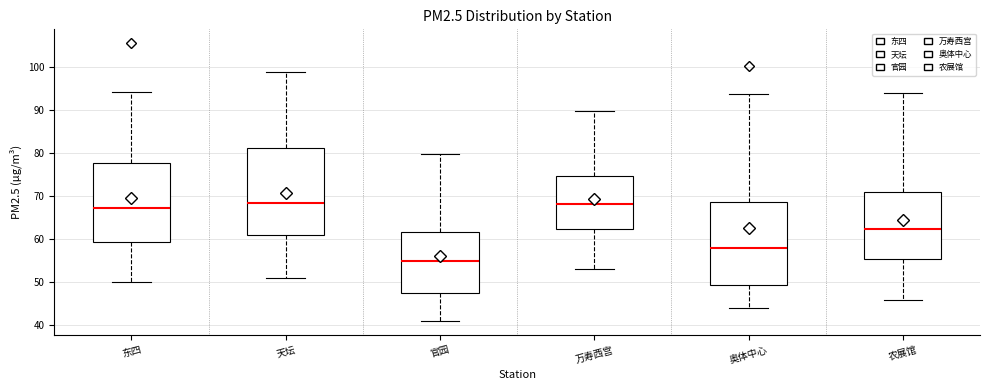

Which box's median line is the lowest?

官园